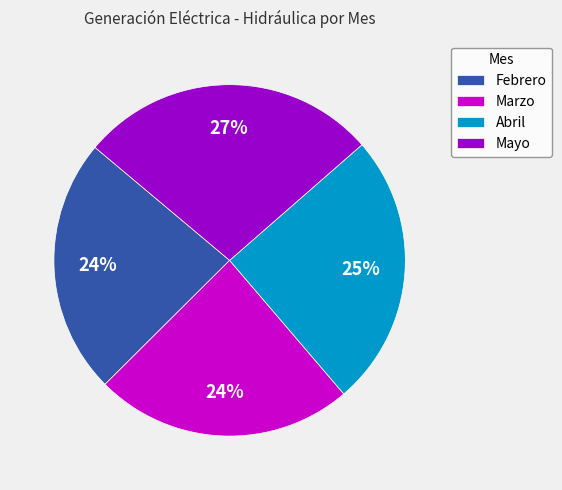

How many segments does this pie chart have?

4